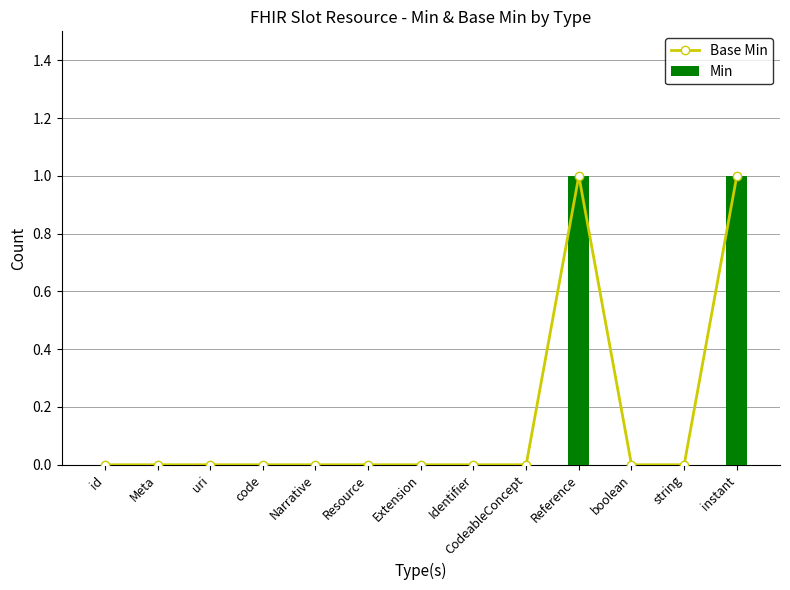

What is the label of the 1st bar from the right?

instant